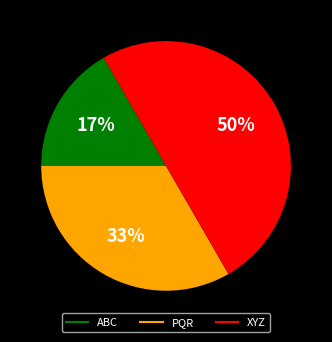

Does PQR account for over 50% of the chart?

No